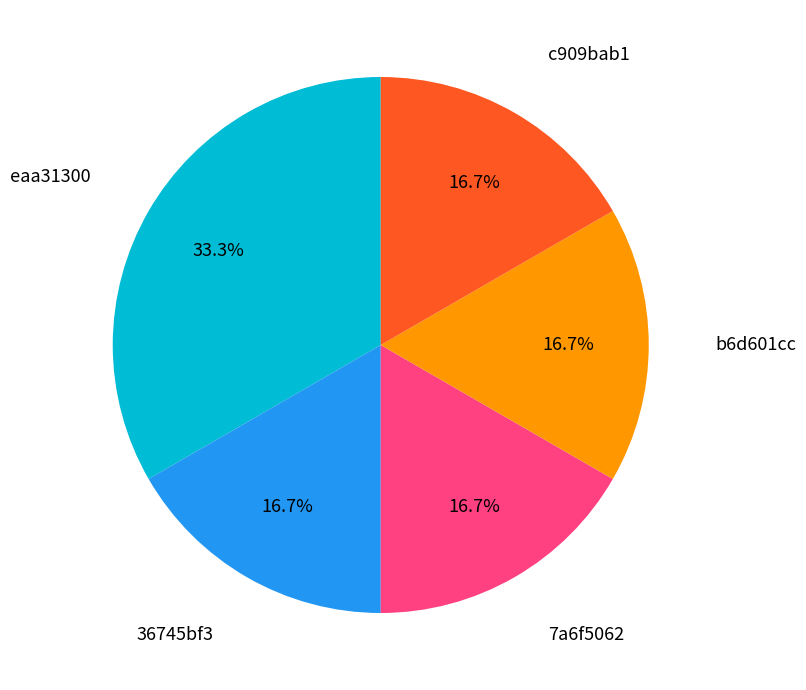

Is there a majority slice in this chart?

No